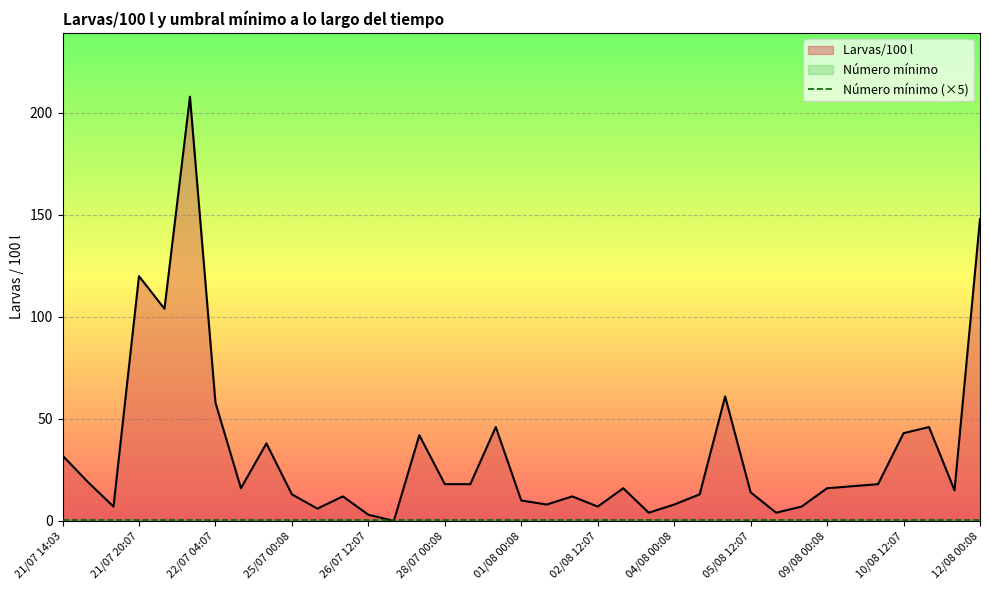

The Larvas/100 l series shows 246.4 at 12/08 00:08. True or false?

False